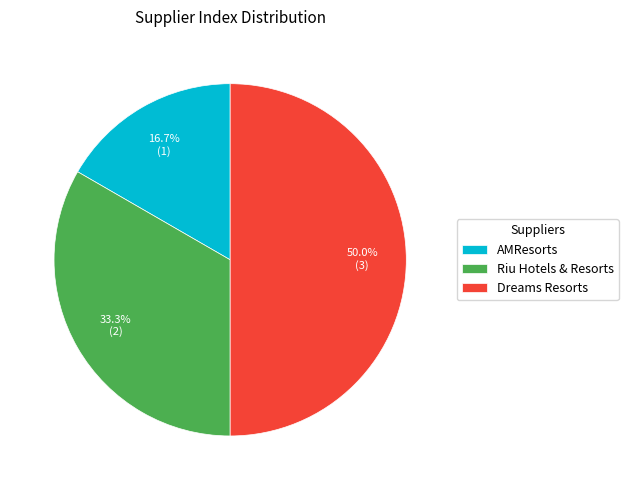

To the nearest percent, what portion does Riu Hotels & Resorts represent?

33%